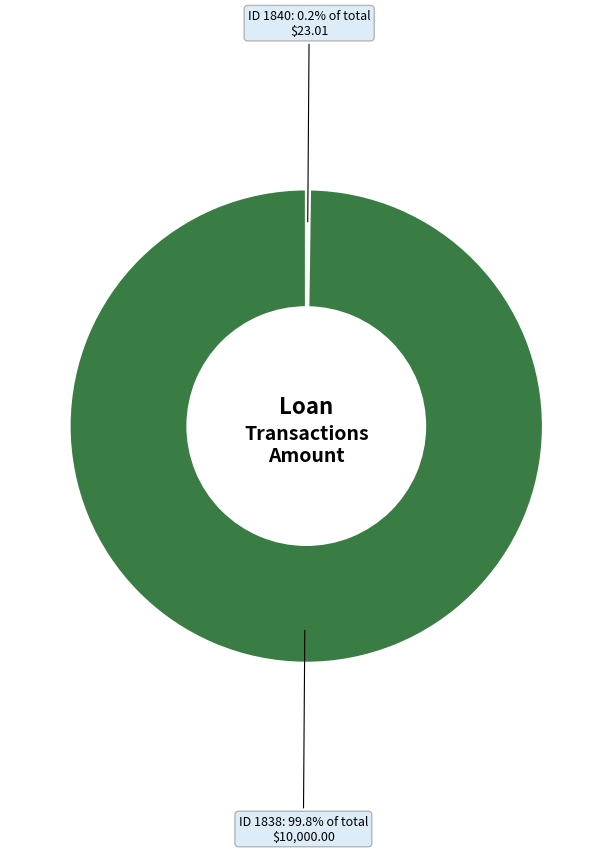

True or false: ID 1838 accounts for 100% of the total.

True